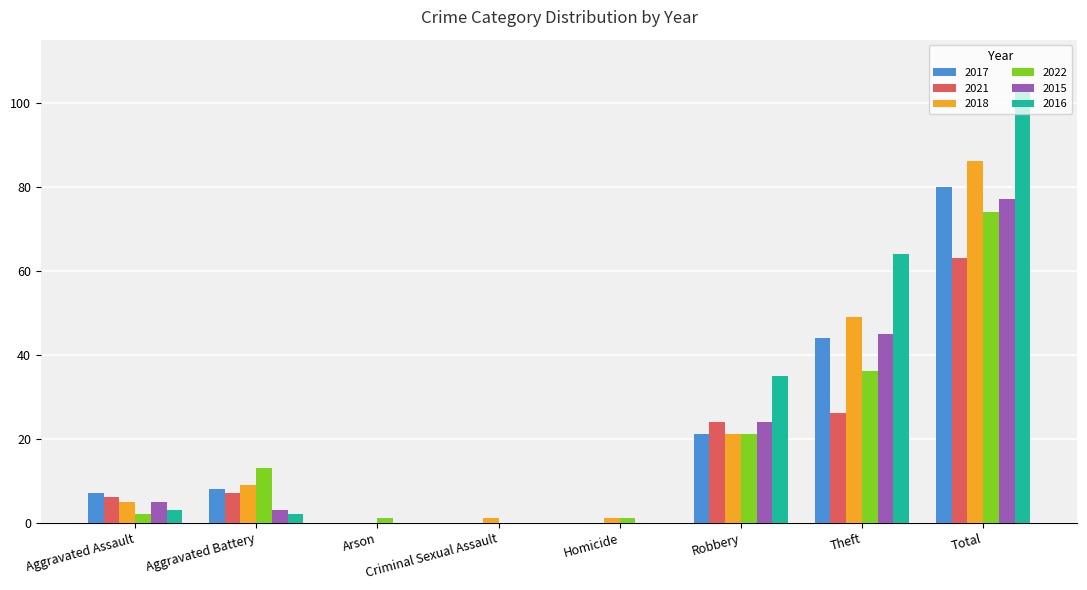

Count the number of data series in this chart.

6